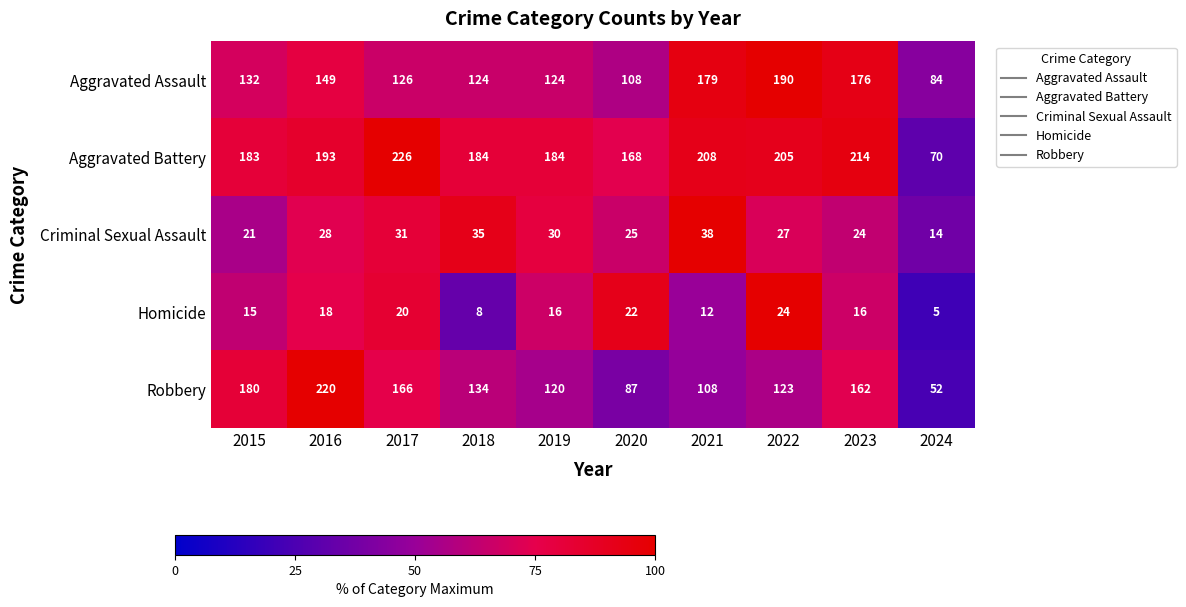

How many categories are shown in the chart?

10